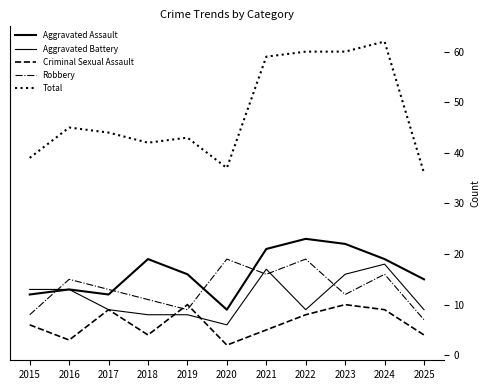

What is the difference between the Criminal Sexual Assault values at 2022 and 2019?

2